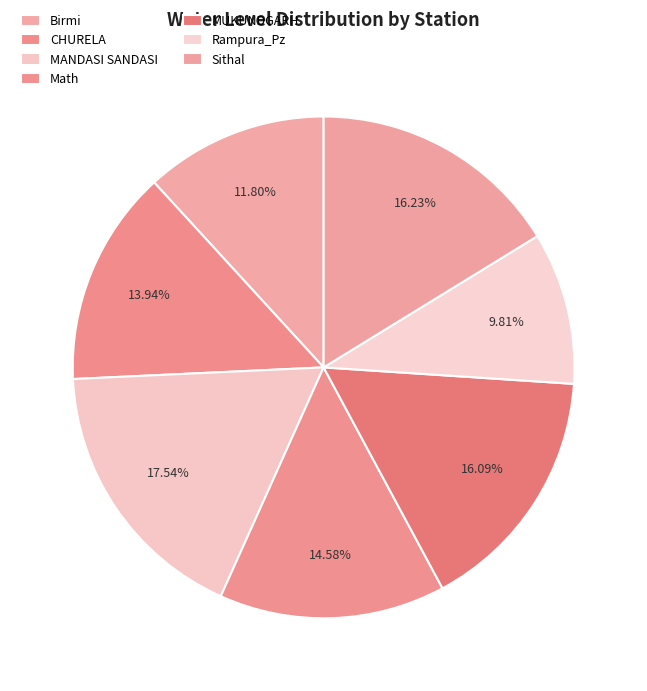

Is the sum of MANDASI SANDASI and MUKUNDGARH greater than half?

No